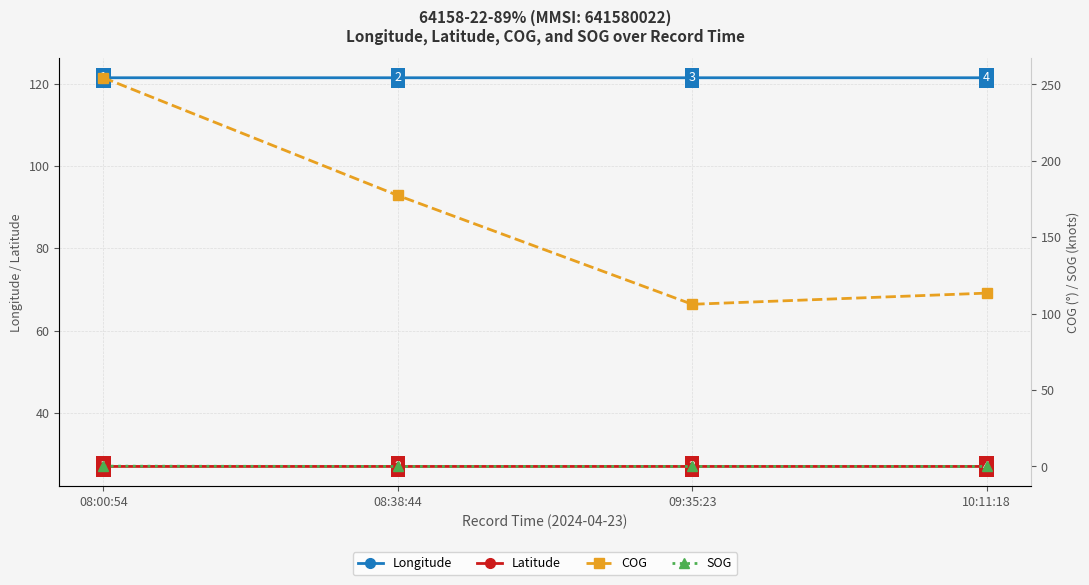

What is the label of the 2nd point from the right?

09:35:23